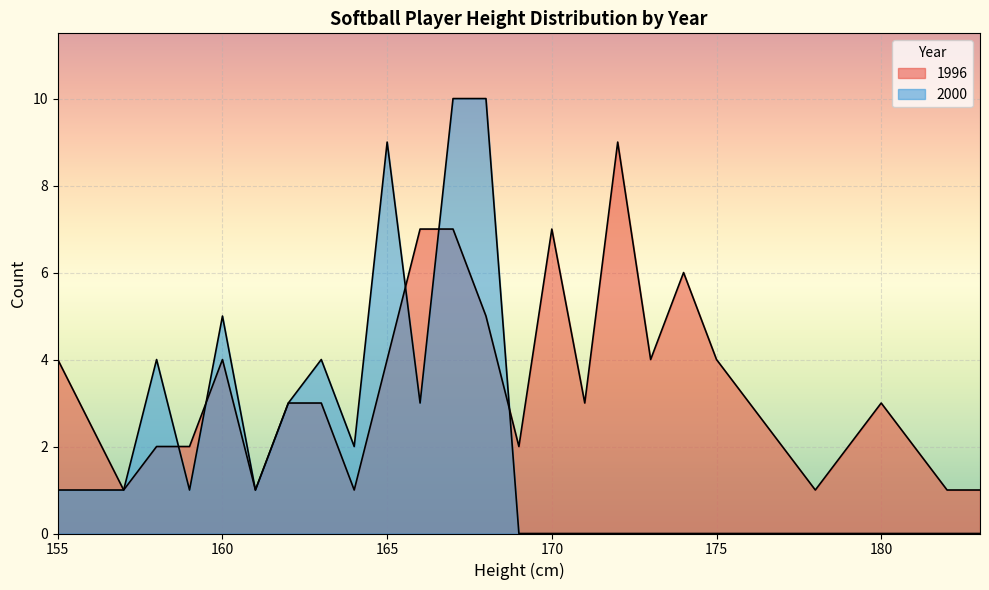

Does the chart display data point markers on the line(s)?

No